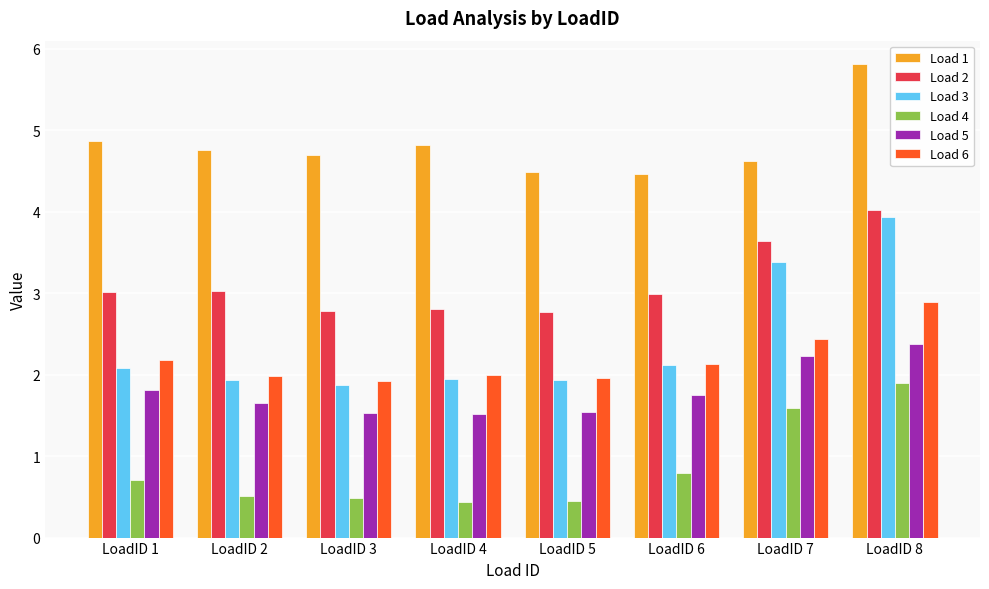

True or false: Load 1 has a value of 2.9 at LoadID 6.

False